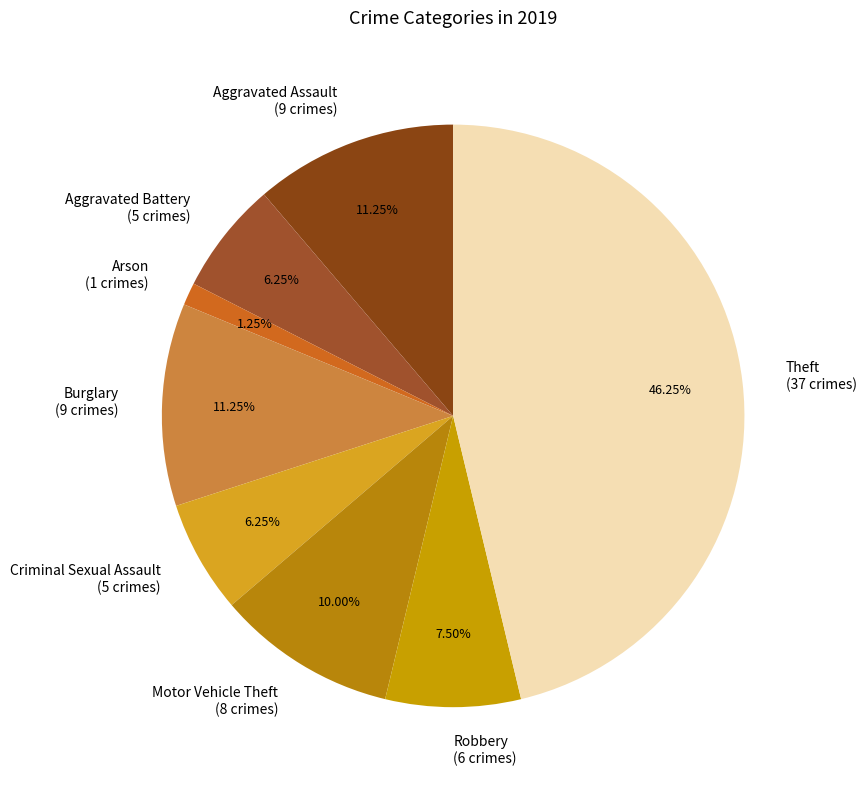

Does Aggravated Battery represent more than half of the total?

No